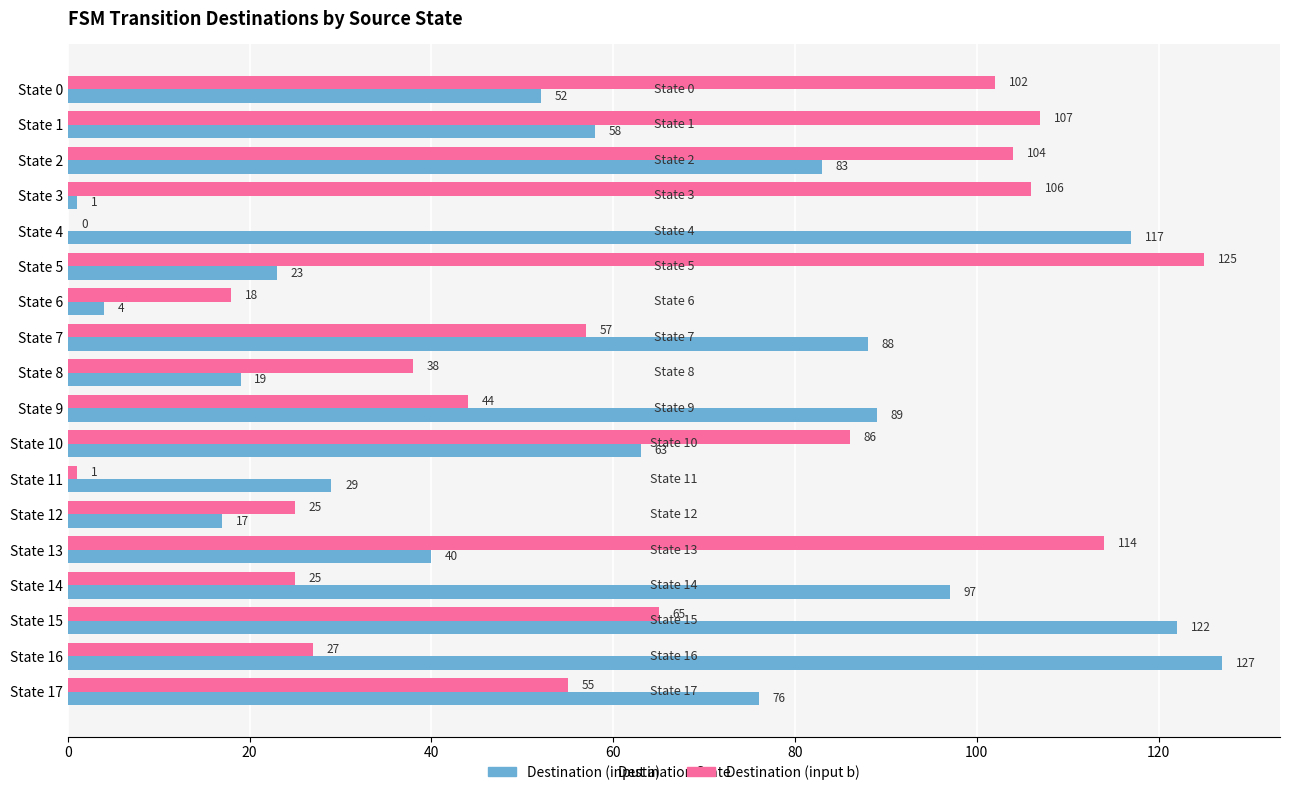

What is the sum of all Destination (input b) values?

1099